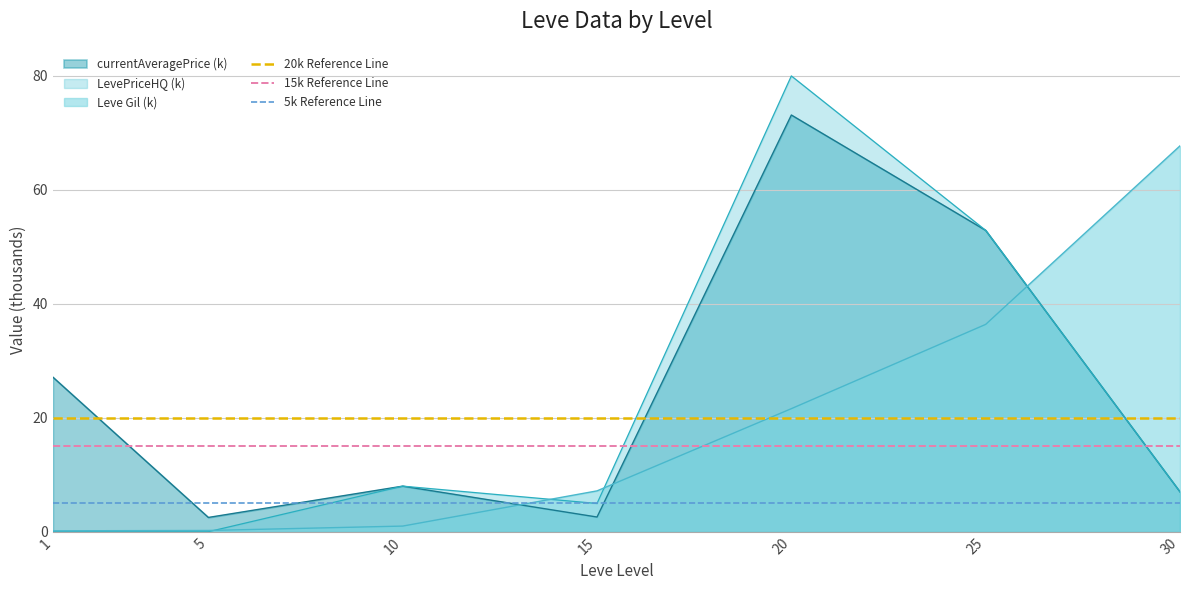

Where is Leve Gil (k) nearest to the value 33?

25